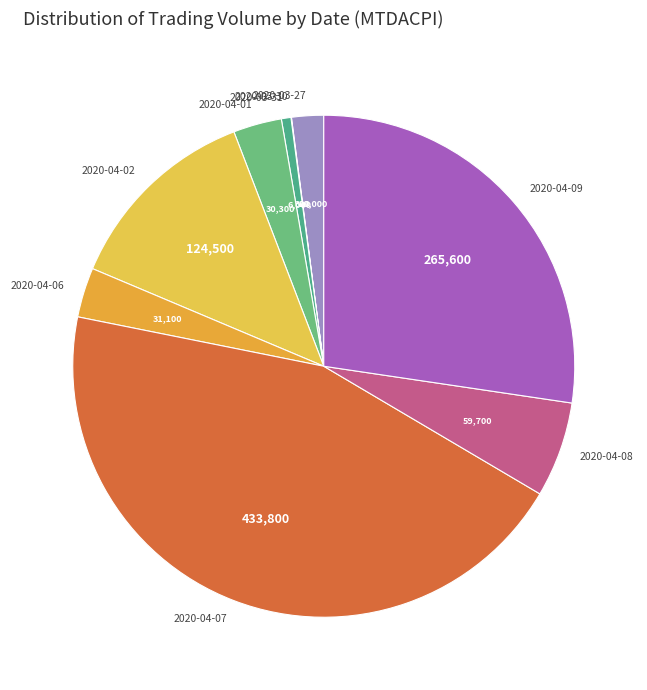

Approximately how many times larger is the value at 2020-04-08 compared to 2020-03-27?

3.0